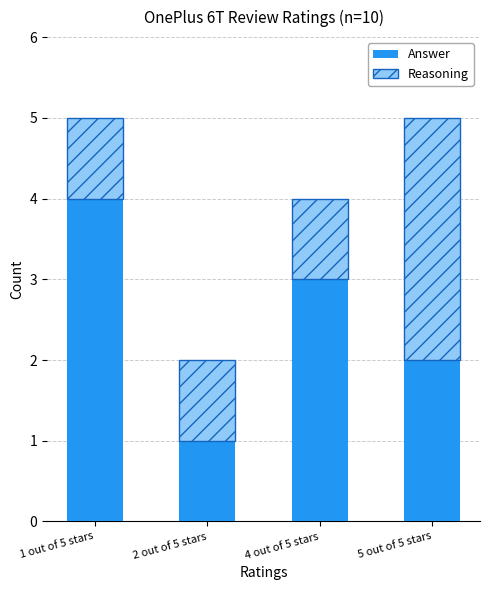

Rank the categories by Answer value from highest to lowest.

1 out of 5 stars, 4 out of 5 stars, 5 out of 5 stars, 2 out of 5 stars